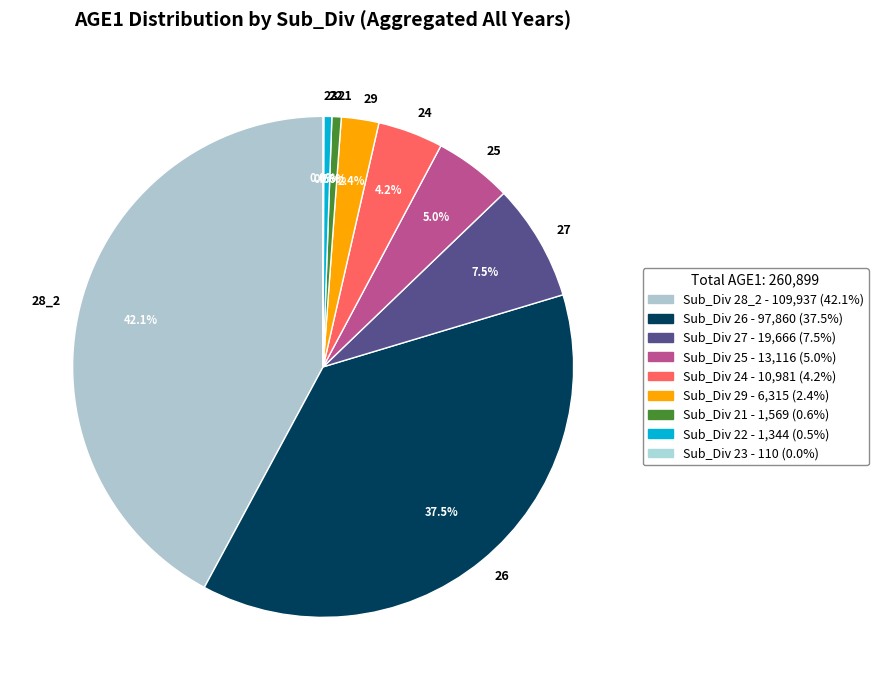

What is the largest slice in the pie chart?

28_2